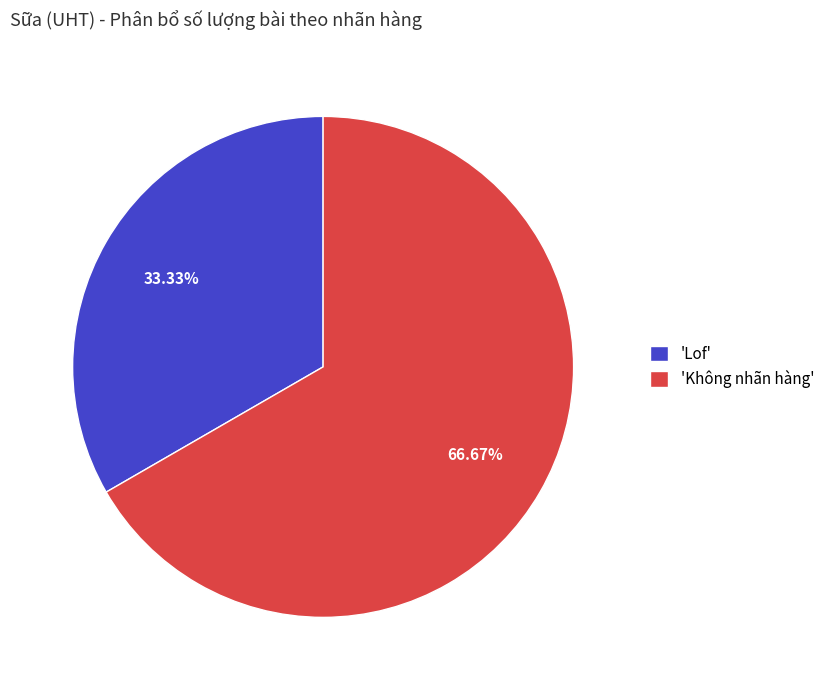

Do 'Lof' and 'Không nhãn hàng' together represent more than half of the pie?

Yes